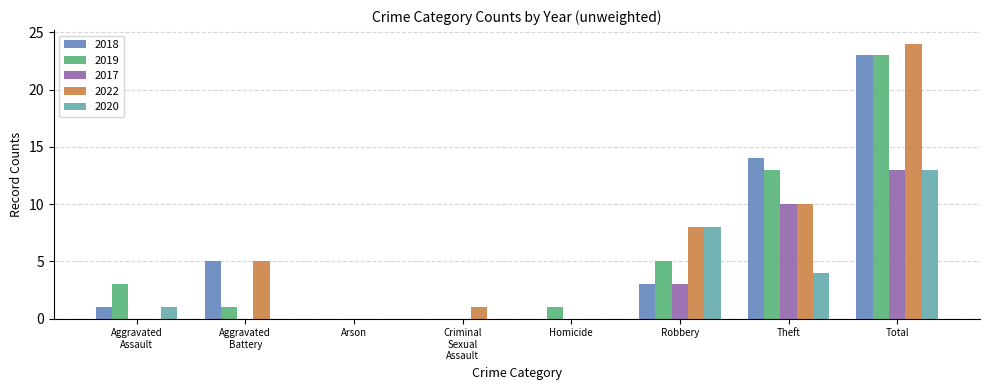

Which series has the largest total across all categories?

2022